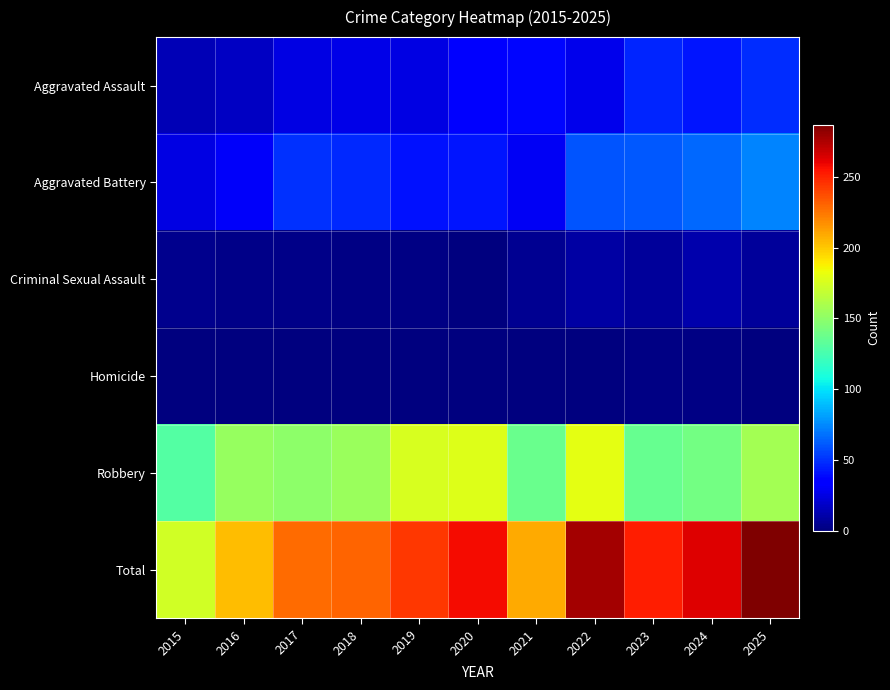

Which has a higher value, 2018 or 2020?

2020